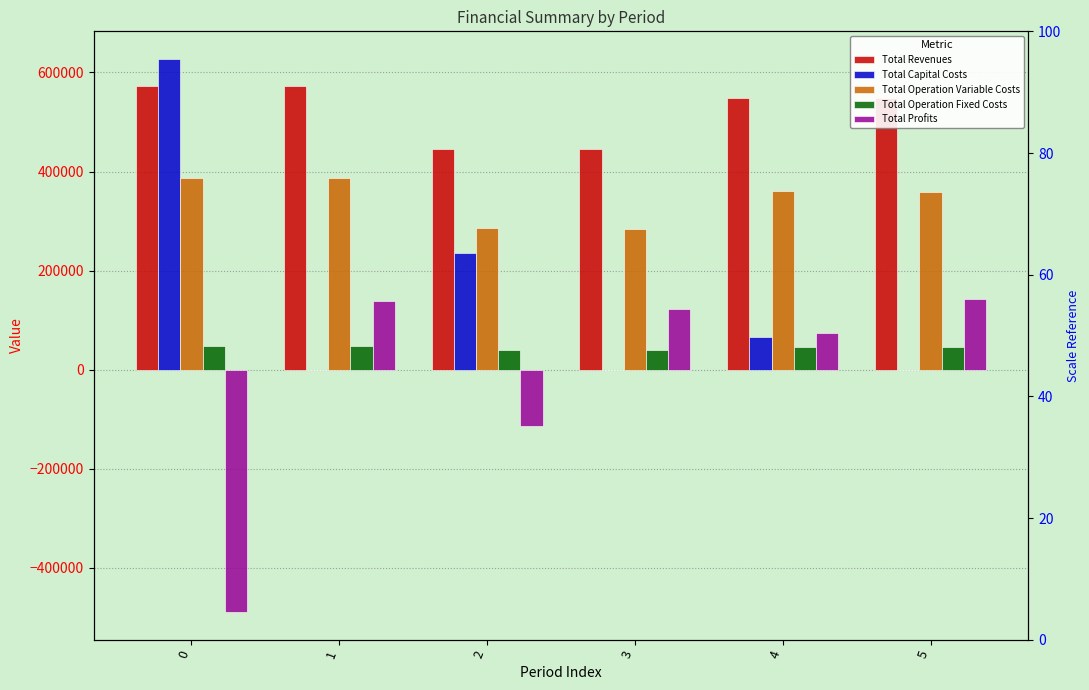

How many data points in Total Profits are less than 122454?

3